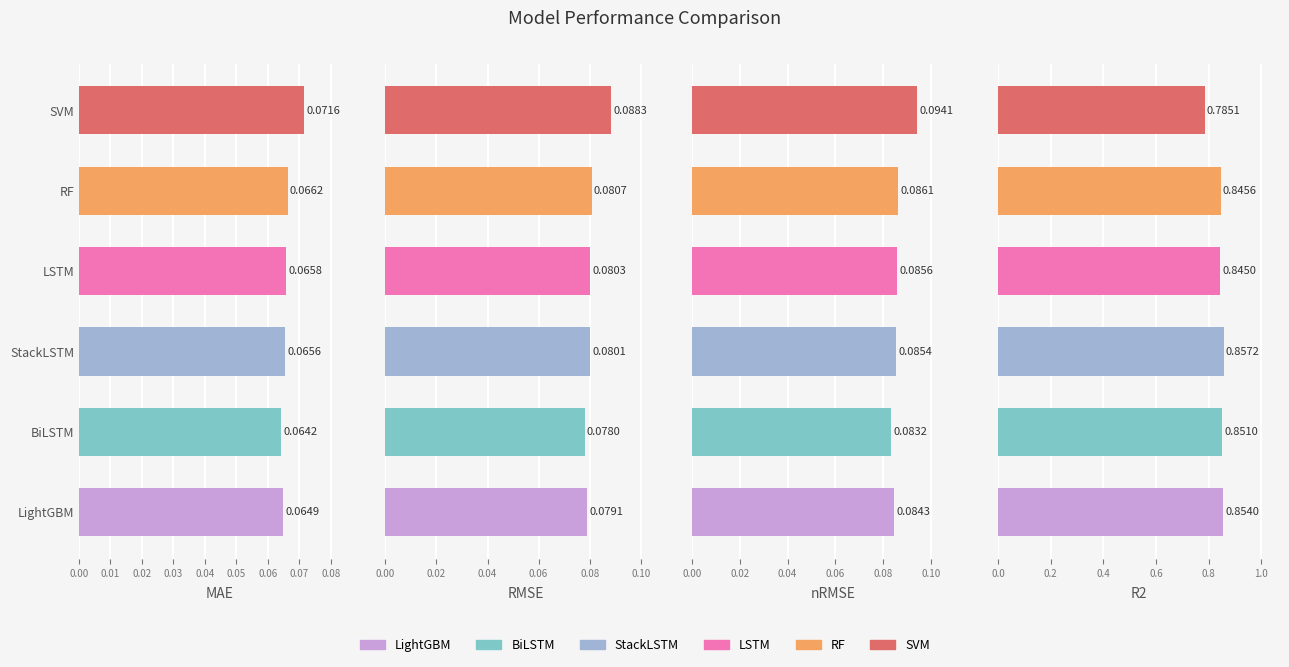

Is the value of RF at MAE greater than the value of LightGBM at MAE?

Yes